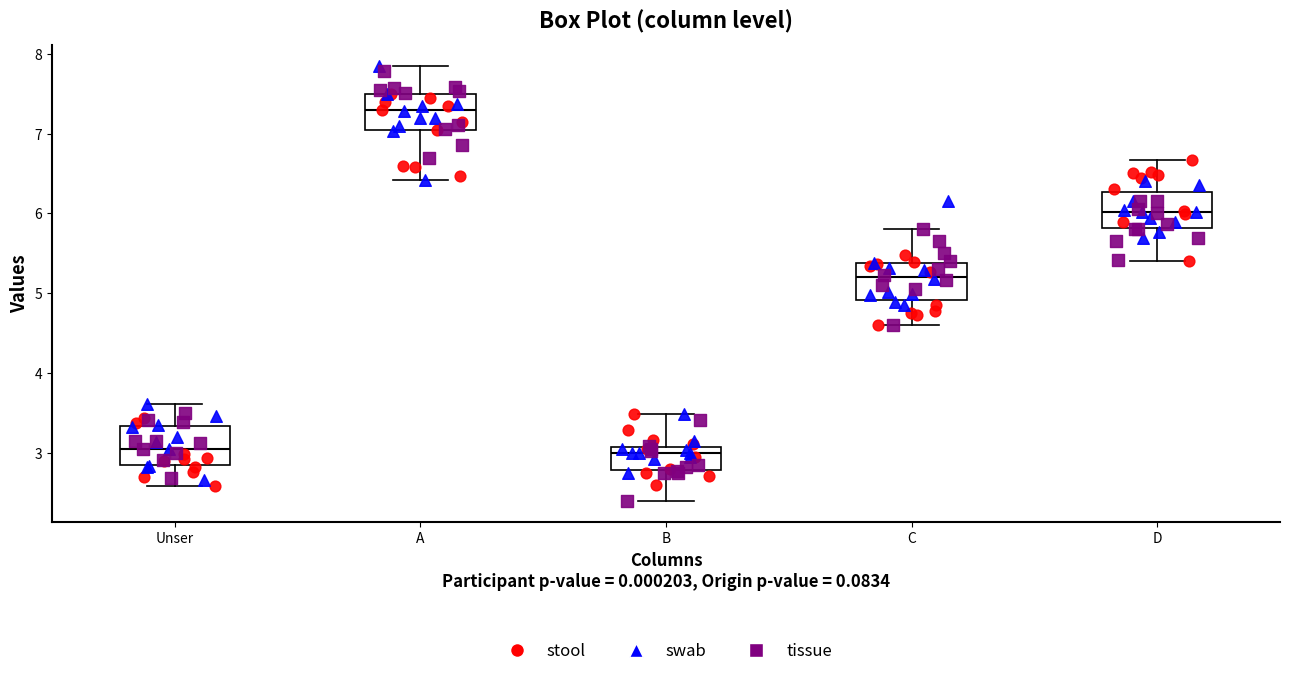

Which box has the highest median line?

A